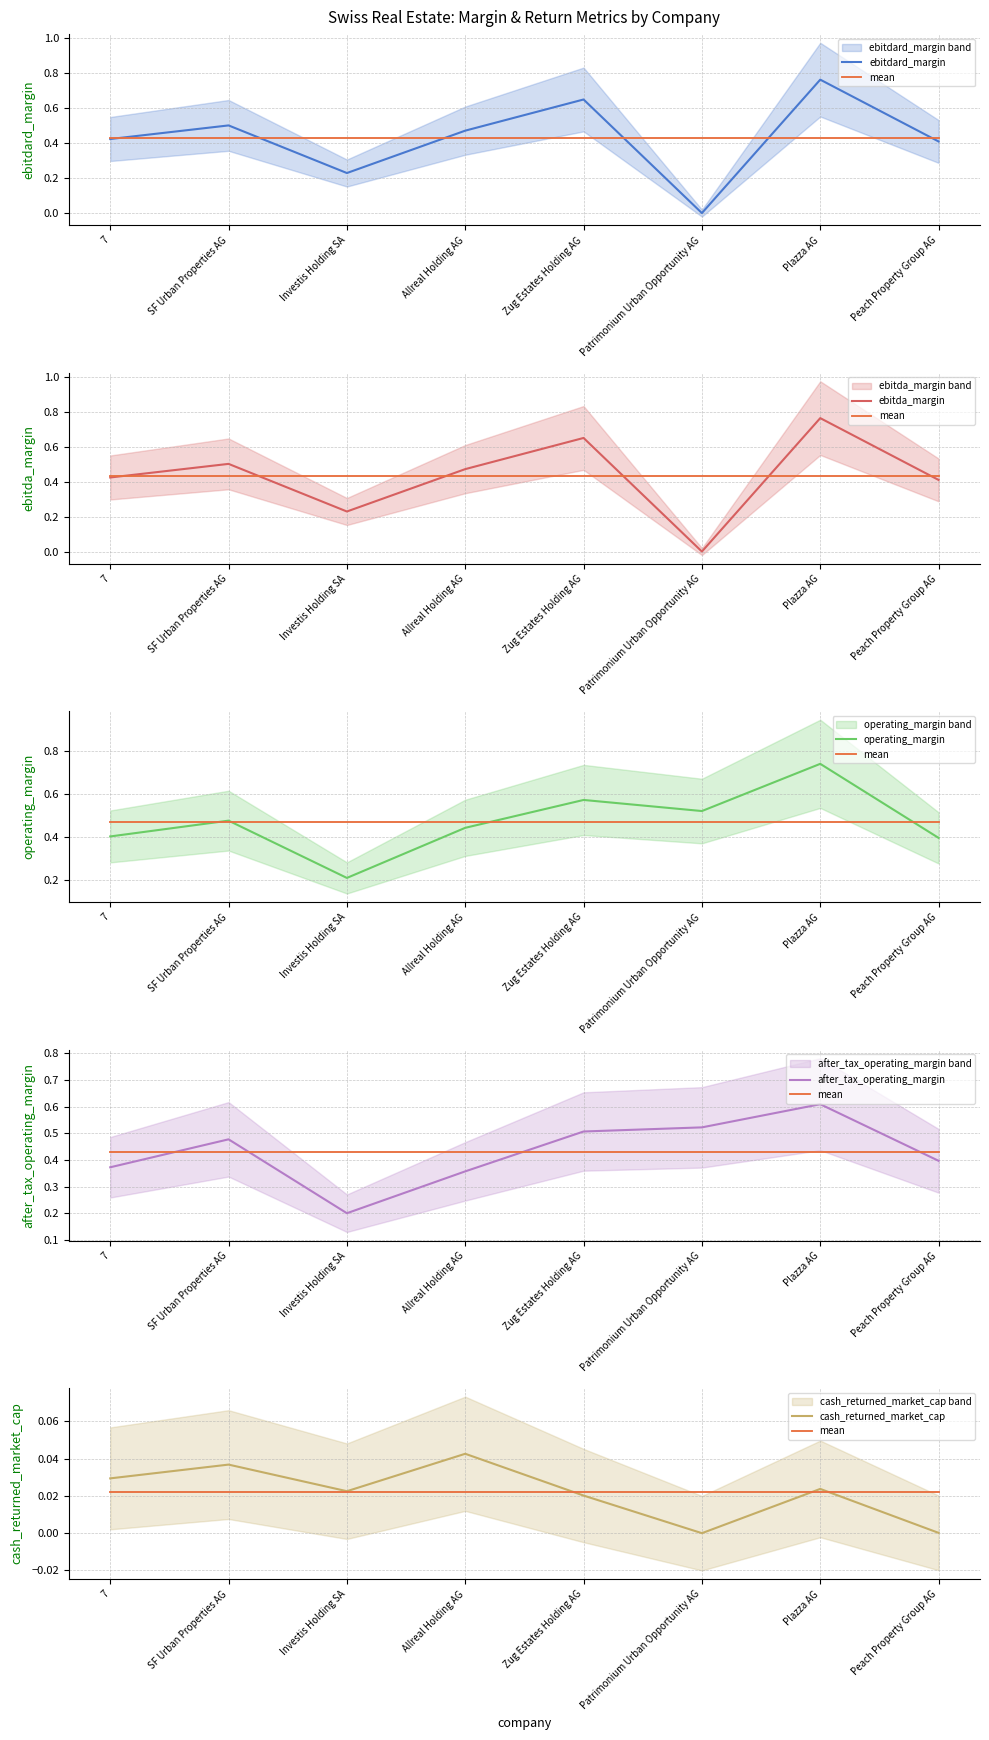

What position from the right is Investis Holding SA?

6